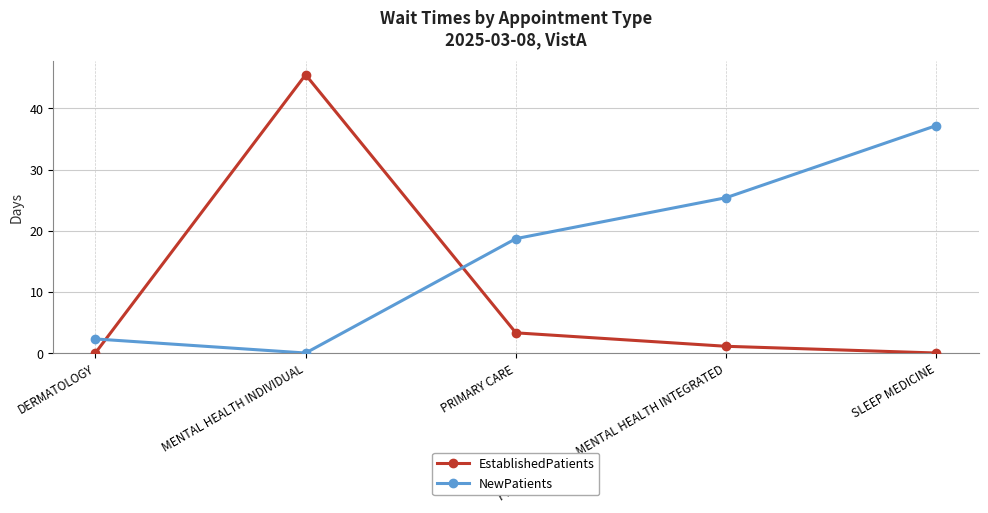

At which category does the chart reach its peak across all series?

MENTAL HEALTH INDIVIDUAL